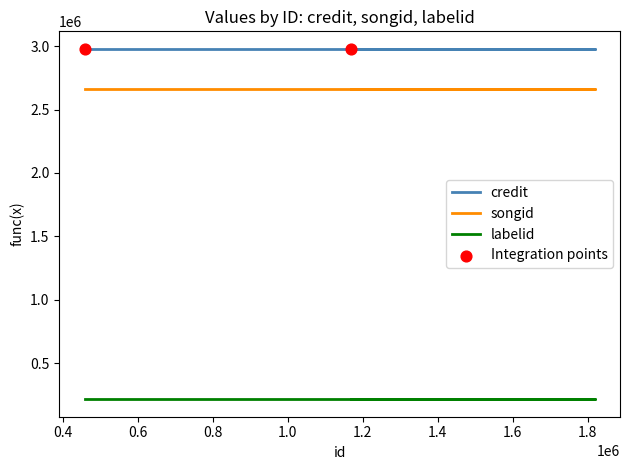

At which category is the sum across all series the highest?

457645